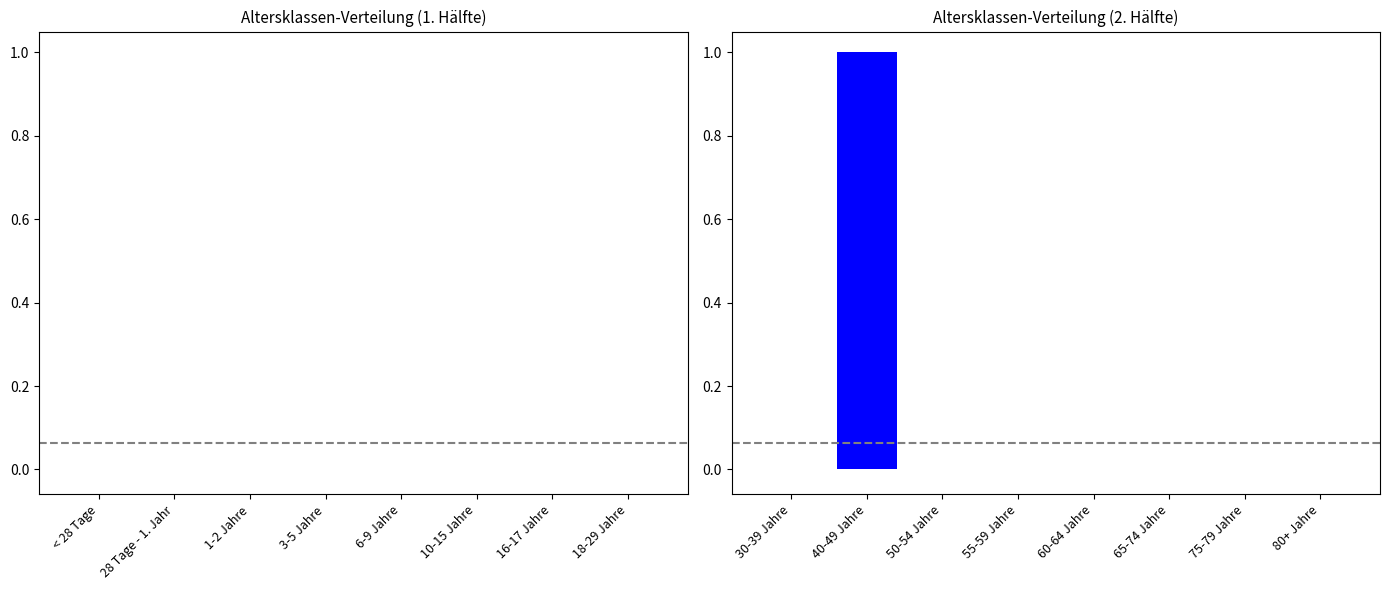

Reading left to right, list all the values displayed in this chart.

30-39 Jahre=0	40-49 Jahre=1	50-54 Jahre=0	55-59 Jahre=0	60-64 Jahre=0	65-74 Jahre=0	75-79 Jahre=0	80+ Jahre=0